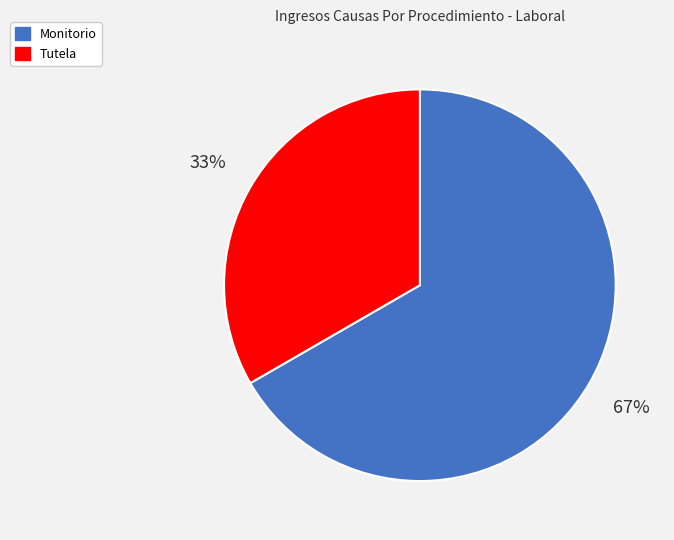

The Tutela slice represents 41% of the pie. True or false?

False